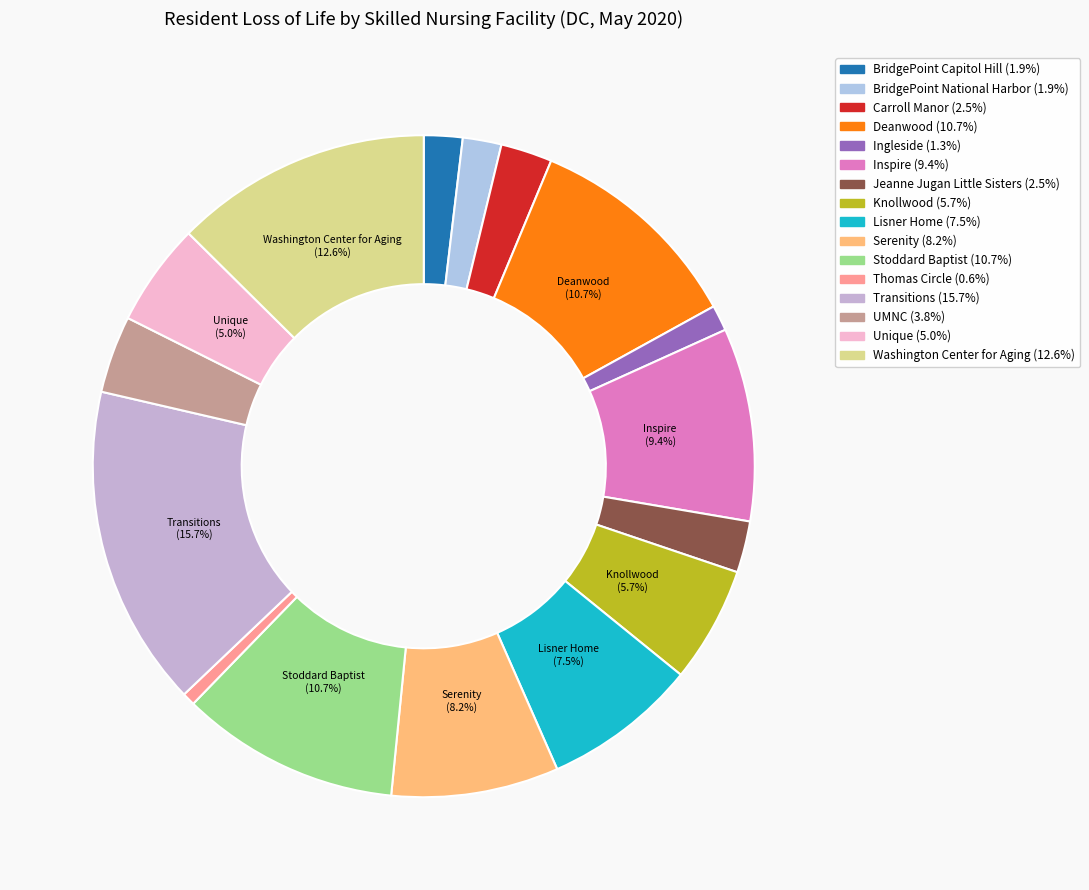

How many slices are in this pie chart?

16